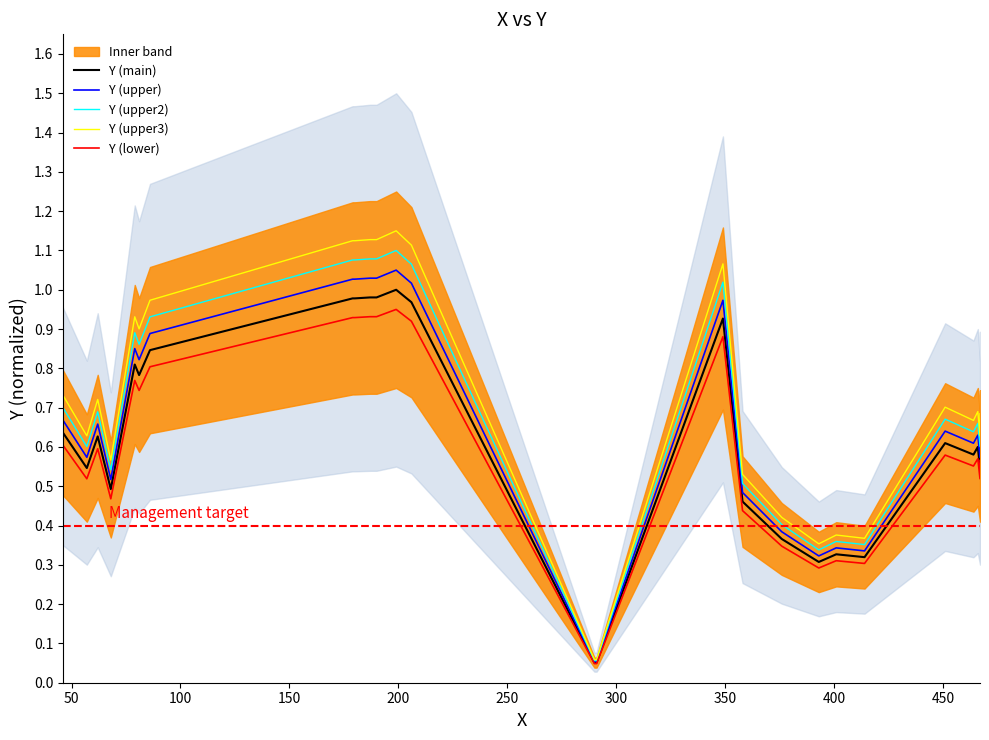

How many interior local valleys does the Y (upper3) series have?

7